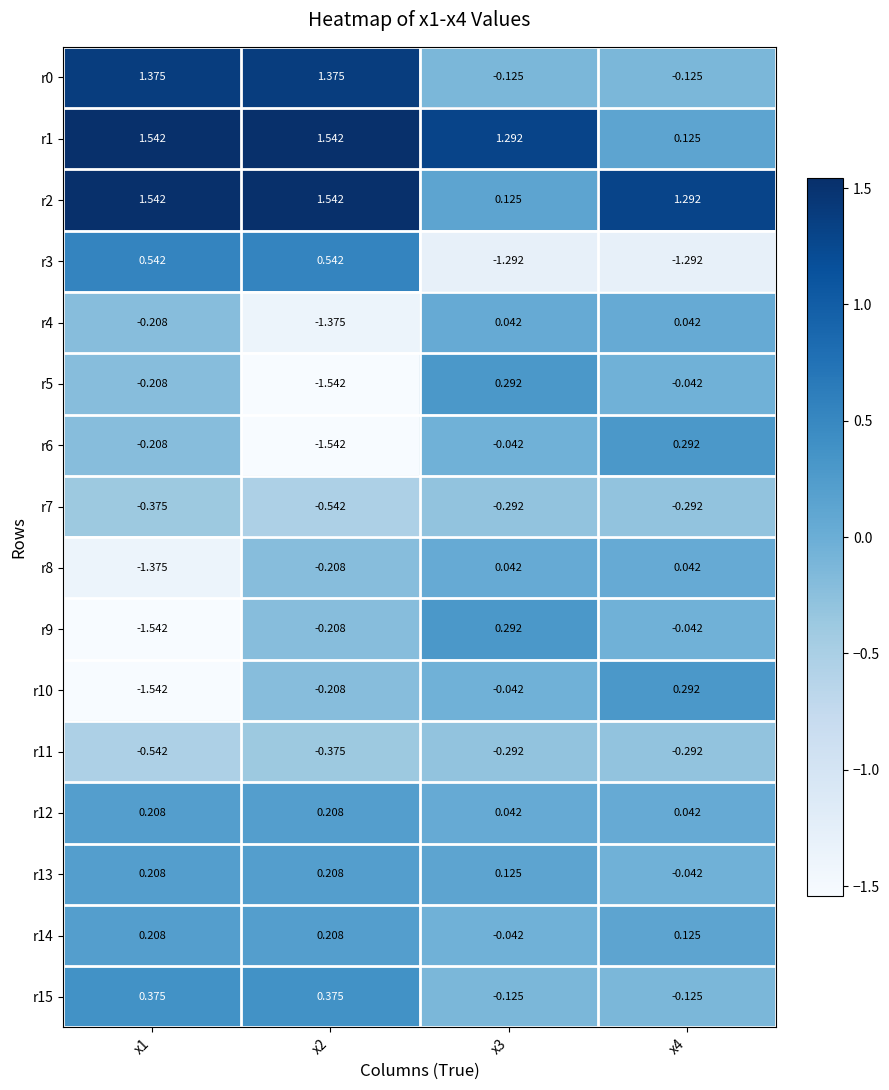

Is the value of r14 at x2 greater than the value of r8 at x3?

Yes